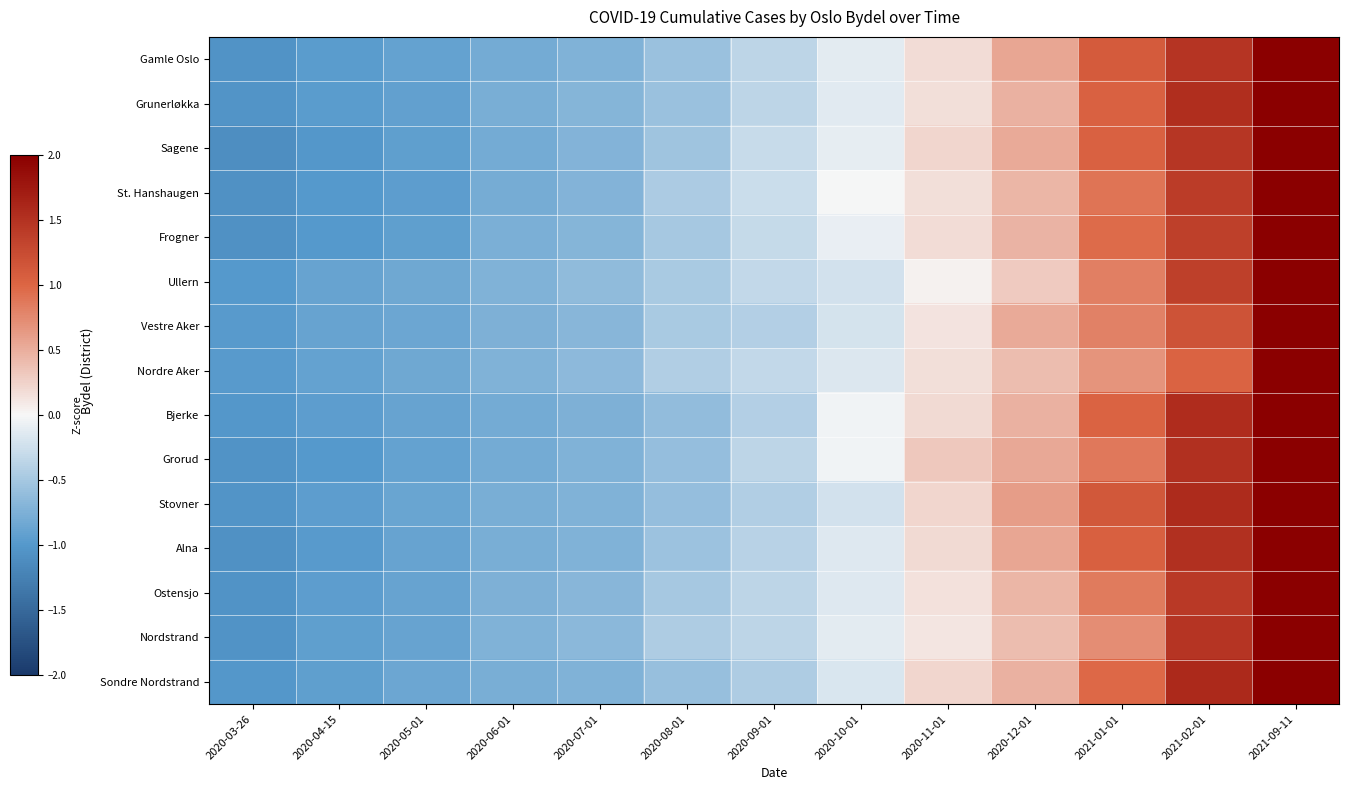

Reading left to right, list all the values displayed in this chart.

Gamle Oslo: 2020-03-26=-1.1	2020-04-15=-1.0	2020-05-01=-0.9	2020-06-01=-0.8	2020-07-01=-0.7	2020-08-01=-0.6	2020-09-01=-0.4	2020-10-01=-0.1	2020-11-01=0.2	2020-12-01=0.5	2021-01-01=1.1	2021-02-01=1.5	2021-09-11=2.2
Grunerløkka: 2020-03-26=-1.0	2020-04-15=-1.0	2020-05-01=-0.9	2020-06-01=-0.8	2020-07-01=-0.7	2020-08-01=-0.6	2020-09-01=-0.4	2020-10-01=-0.1	2020-11-01=0.2	2020-12-01=0.5	2021-01-01=1.0	2021-02-01=1.5	2021-09-11=2.2
Sagene: 2020-03-26=-1.1	2020-04-15=-1.0	2020-05-01=-0.9	2020-06-01=-0.8	2020-07-01=-0.7	2020-08-01=-0.5	2020-09-01=-0.3	2020-10-01=-0.1	2020-11-01=0.2	2020-12-01=0.5	2021-01-01=1.0	2021-02-01=1.5	2021-09-11=2.2
St. Hanshaugen: 2020-03-26=-1.1	2020-04-15=-1.0	2020-05-01=-0.9	2020-06-01=-0.8	2020-07-01=-0.7	2020-08-01=-0.5	2020-09-01=-0.3	2020-10-01=-0.0	2020-11-01=0.2	2020-12-01=0.4	2021-01-01=0.9	2021-02-01=1.4	2021-09-11=2.4
Frogner: 2020-03-26=-1.1	2020-04-15=-1.0	2020-05-01=-0.9	2020-06-01=-0.8	2020-07-01=-0.7	2020-08-01=-0.5	2020-09-01=-0.3	2020-10-01=-0.1	2020-11-01=0.2	2020-12-01=0.5	2021-01-01=1.0	2021-02-01=1.4	2021-09-11=2.4
Ullern: 2020-03-26=-1.0	2020-04-15=-0.9	2020-05-01=-0.8	2020-06-01=-0.7	2020-07-01=-0.6	2020-08-01=-0.5	2020-09-01=-0.3	2020-10-01=-0.2	2020-11-01=0.0	2020-12-01=0.3	2021-01-01=0.8	2021-02-01=1.4	2021-09-11=2.6
Vestre Aker: 2020-03-26=-1.0	2020-04-15=-0.9	2020-05-01=-0.8	2020-06-01=-0.7	2020-07-01=-0.7	2020-08-01=-0.5	2020-09-01=-0.4	2020-10-01=-0.2	2020-11-01=0.1	2020-12-01=0.5	2021-01-01=0.8	2021-02-01=1.2	2021-09-11=2.6
Nordre Aker: 2020-03-26=-1.0	2020-04-15=-0.9	2020-05-01=-0.8	2020-06-01=-0.7	2020-07-01=-0.7	2020-08-01=-0.4	2020-09-01=-0.3	2020-10-01=-0.2	2020-11-01=0.2	2020-12-01=0.4	2021-01-01=0.7	2021-02-01=1.0	2021-09-11=2.8
Bjerke: 2020-03-26=-1.0	2020-04-15=-0.9	2020-05-01=-0.9	2020-06-01=-0.8	2020-07-01=-0.7	2020-08-01=-0.6	2020-09-01=-0.4	2020-10-01=-0.0	2020-11-01=0.2	2020-12-01=0.5	2021-01-01=1.0	2021-02-01=1.6	2021-09-11=2.2
Grorud: 2020-03-26=-1.1	2020-04-15=-1.0	2020-05-01=-0.9	2020-06-01=-0.8	2020-07-01=-0.7	2020-08-01=-0.6	2020-09-01=-0.4	2020-10-01=-0.0	2020-11-01=0.3	2020-12-01=0.5	2021-01-01=0.9	2021-02-01=1.5	2021-09-11=2.2
Stovner: 2020-03-26=-1.0	2020-04-15=-0.9	2020-05-01=-0.9	2020-06-01=-0.8	2020-07-01=-0.7	2020-08-01=-0.6	2020-09-01=-0.4	2020-10-01=-0.2	2020-11-01=0.2	2020-12-01=0.6	2021-01-01=1.1	2021-02-01=1.6	2021-09-11=2.1
Alna: 2020-03-26=-1.1	2020-04-15=-1.0	2020-05-01=-0.9	2020-06-01=-0.8	2020-07-01=-0.7	2020-08-01=-0.6	2020-09-01=-0.4	2020-10-01=-0.2	2020-11-01=0.2	2020-12-01=0.6	2021-01-01=1.1	2021-02-01=1.5	2021-09-11=2.2
Ostensjo: 2020-03-26=-1.1	2020-04-15=-0.9	2020-05-01=-0.9	2020-06-01=-0.7	2020-07-01=-0.7	2020-08-01=-0.5	2020-09-01=-0.4	2020-10-01=-0.2	2020-11-01=0.2	2020-12-01=0.4	2021-01-01=0.8	2021-02-01=1.4	2021-09-11=2.4
Nordstrand: 2020-03-26=-1.1	2020-04-15=-0.9	2020-05-01=-0.9	2020-06-01=-0.7	2020-07-01=-0.7	2020-08-01=-0.4	2020-09-01=-0.3	2020-10-01=-0.1	2020-11-01=0.1	2020-12-01=0.4	2021-01-01=0.7	2021-02-01=1.5	2021-09-11=2.5
Sondre Nordstrand: 2020-03-26=-1.0	2020-04-15=-0.9	2020-05-01=-0.9	2020-06-01=-0.8	2020-07-01=-0.7	2020-08-01=-0.6	2020-09-01=-0.4	2020-10-01=-0.2	2020-11-01=0.2	2020-12-01=0.5	2021-01-01=1.0	2021-02-01=1.6	2021-09-11=2.2